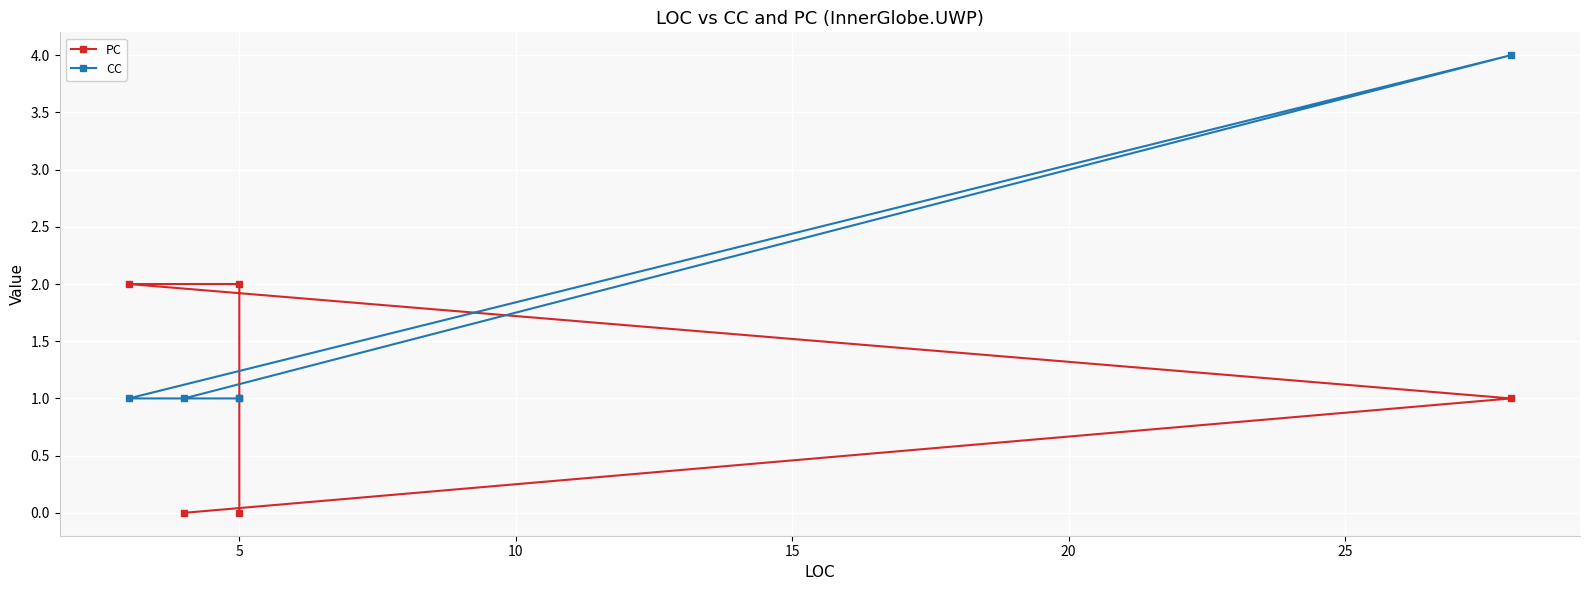

What is the approximate value of PC at 10?

2